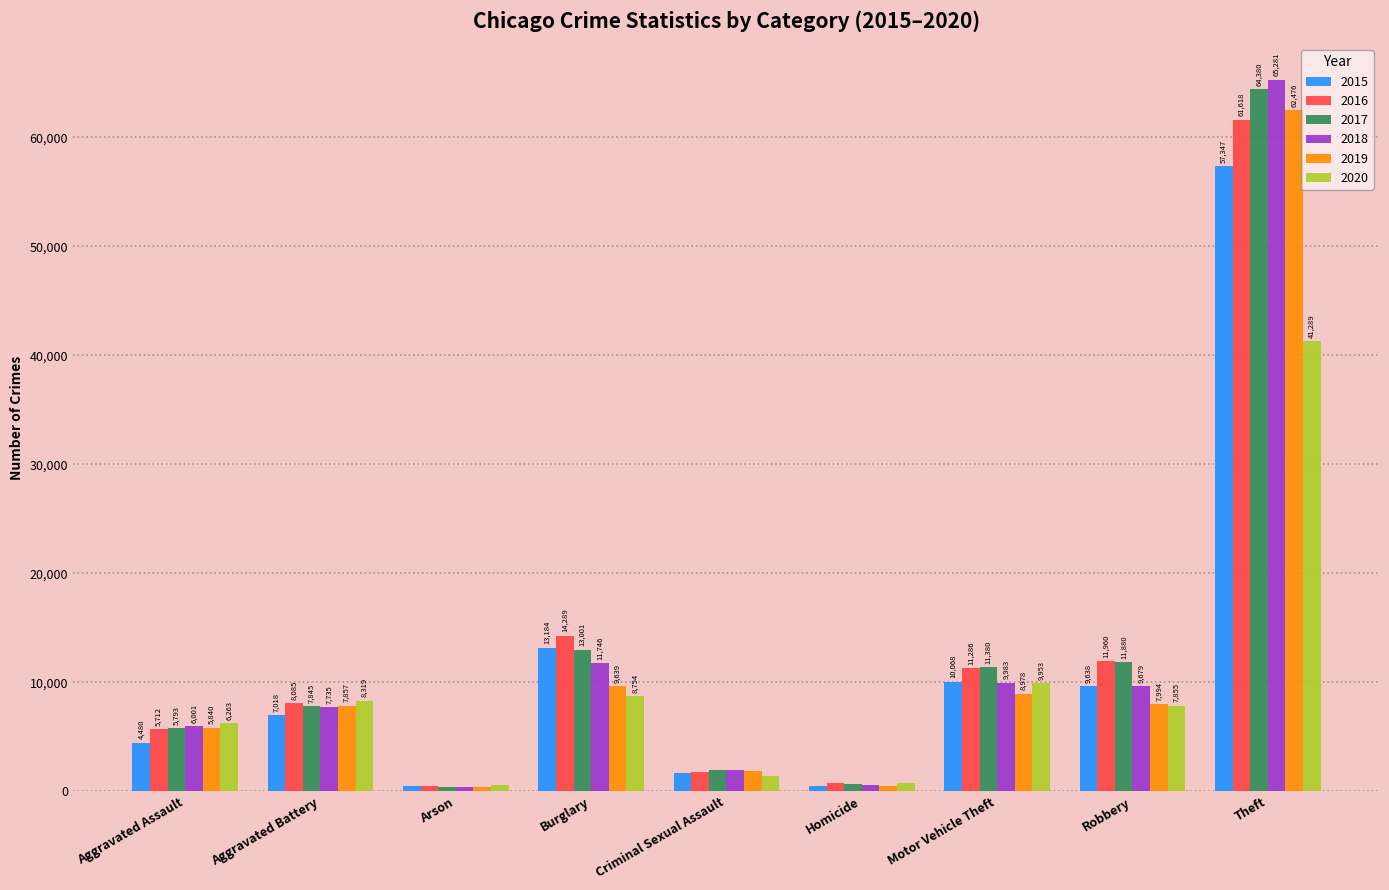

What is the label of the 2nd bar from the left?

Aggravated Battery